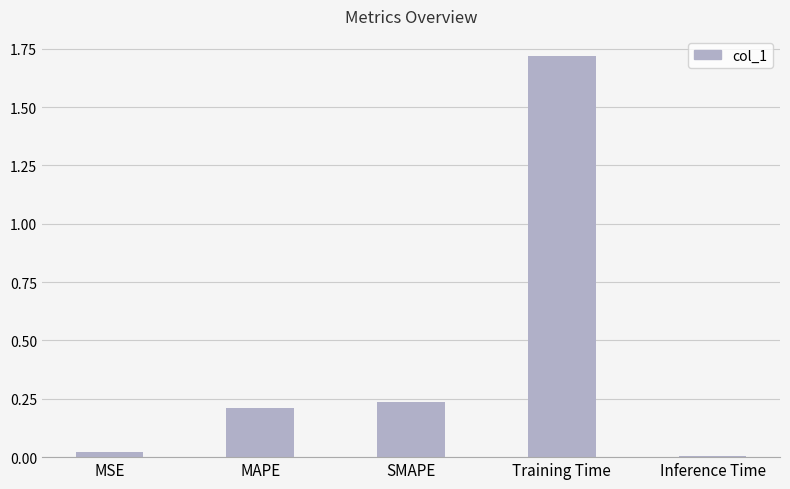

The value at Training Time is 2.6. True or false?

False